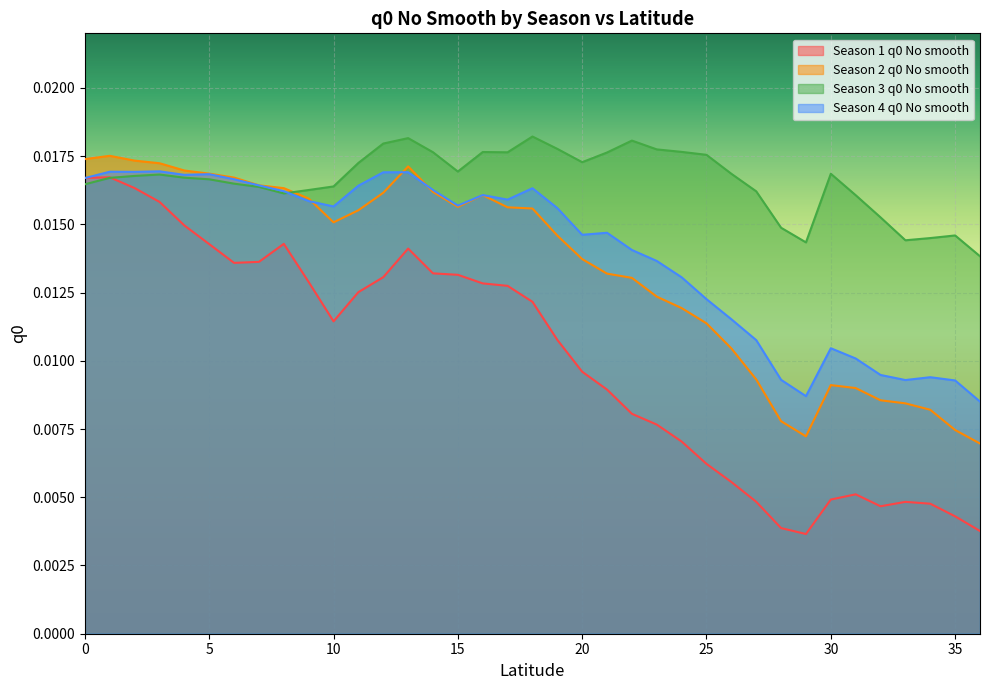

True or false: Season 1 q0 No smooth and Season 2 q0 No smooth cross at least once.

False